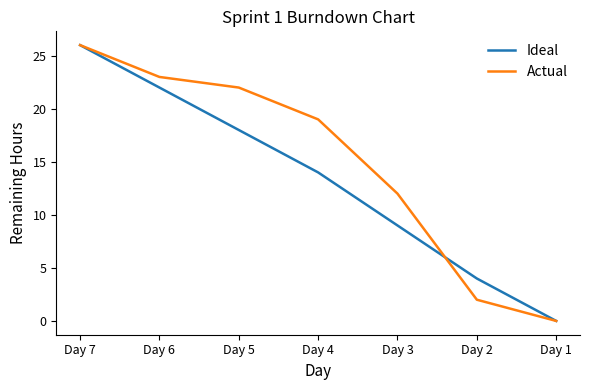

The value of Actual at Day 2 is 2. True or false?

True